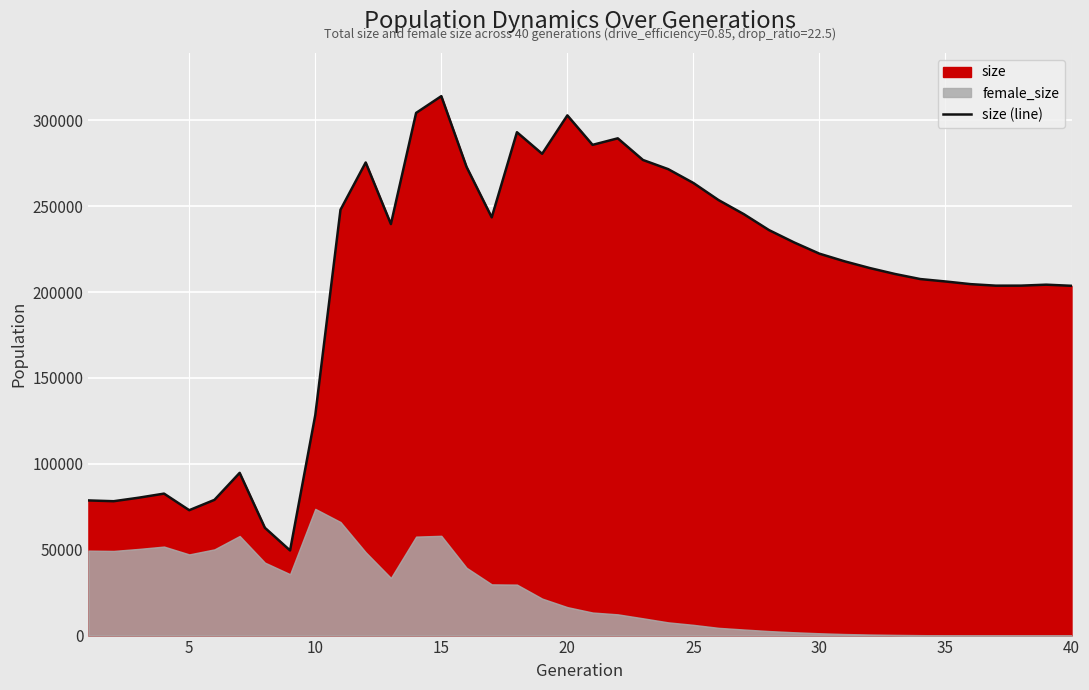

What is the maximum value shown in the chart?

314094